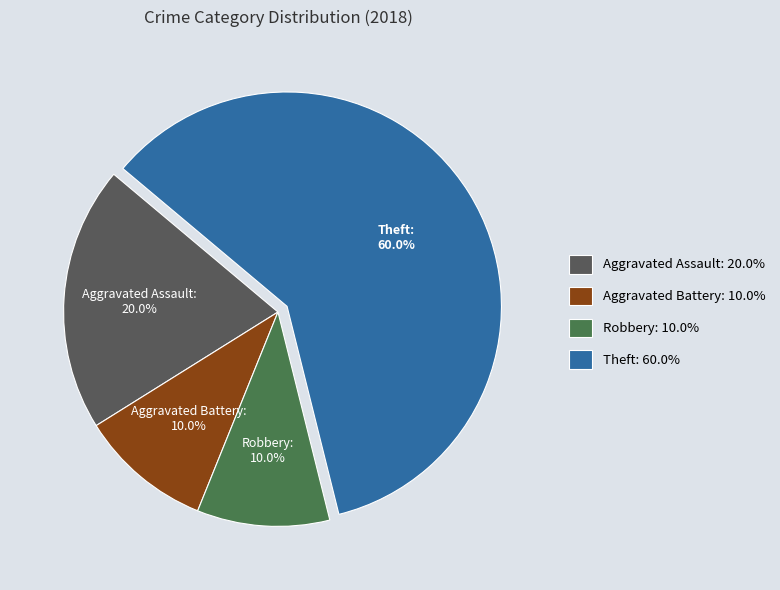

To the nearest percent, what portion does Theft represent?

60%